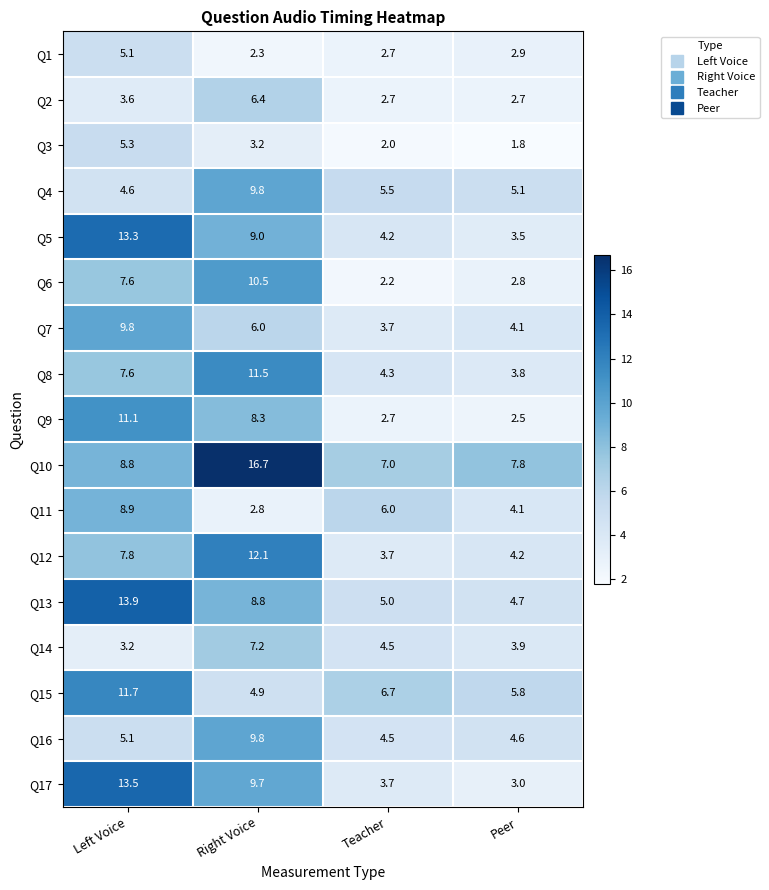

Which series has the largest total across all categories?

Q10